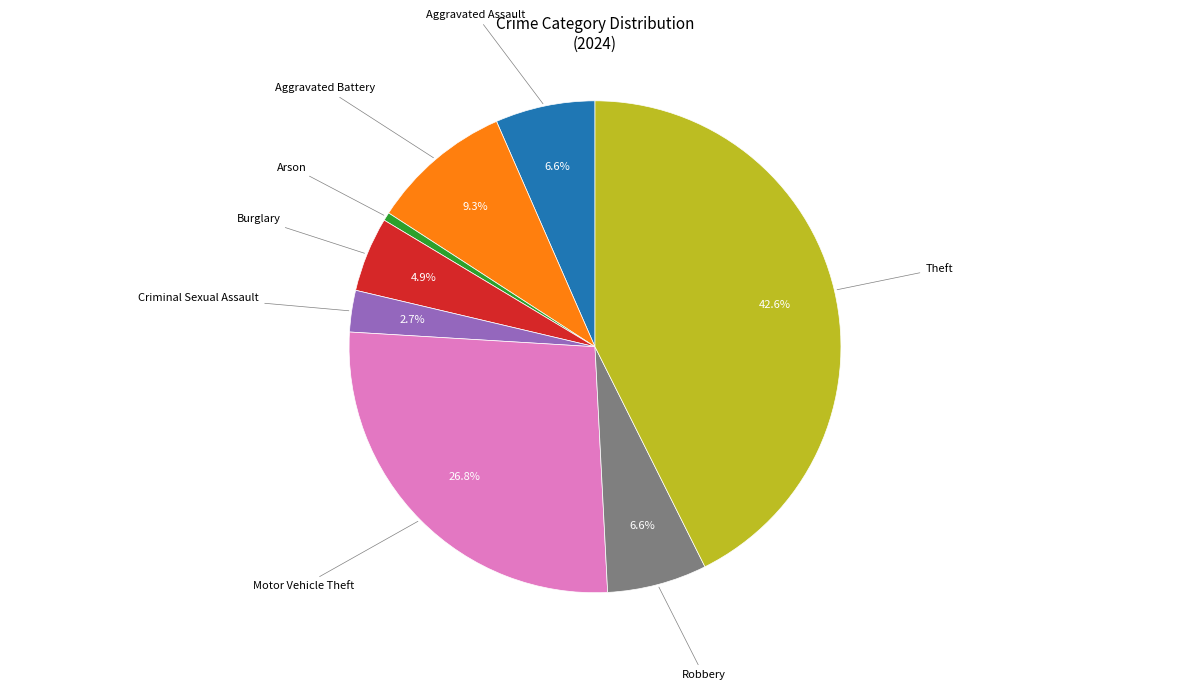

Which category has the biggest portion of the pie?

Theft